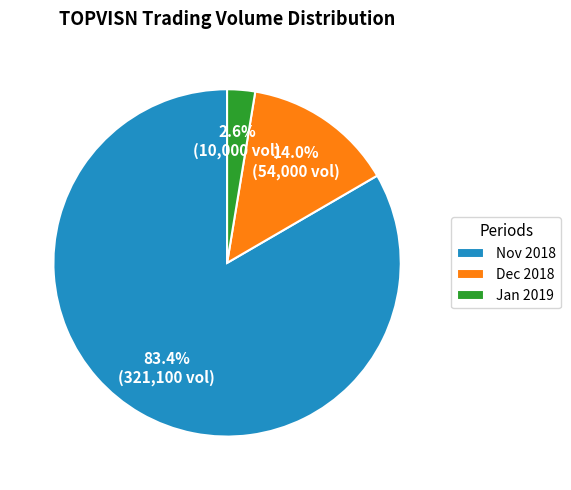

Is there any slice that represents more than half of the pie?

Yes